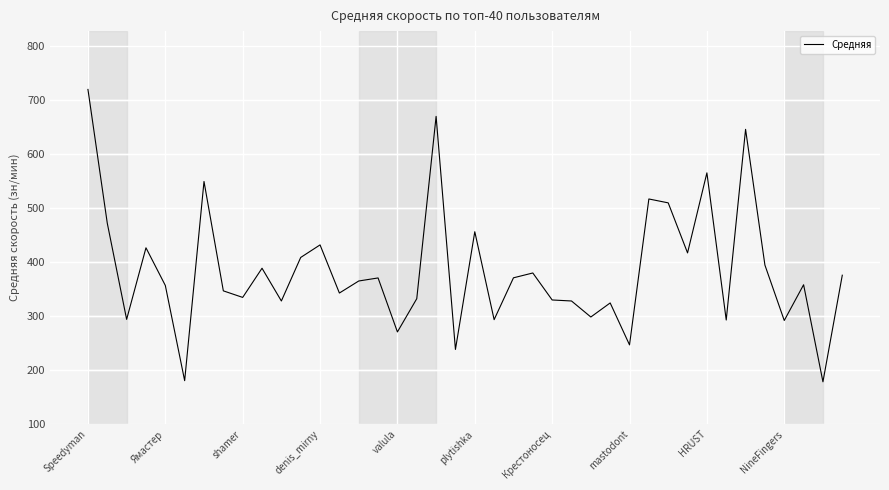

What is the difference between the maximum and minimum values?

541.3